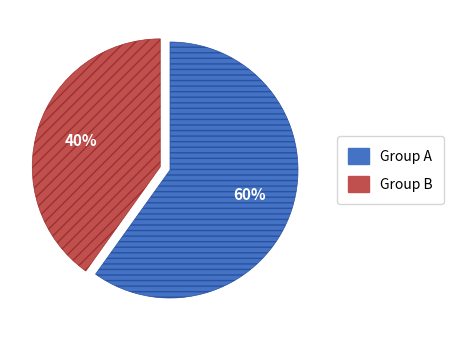

To the nearest percent, what is the average slice percentage?

50%